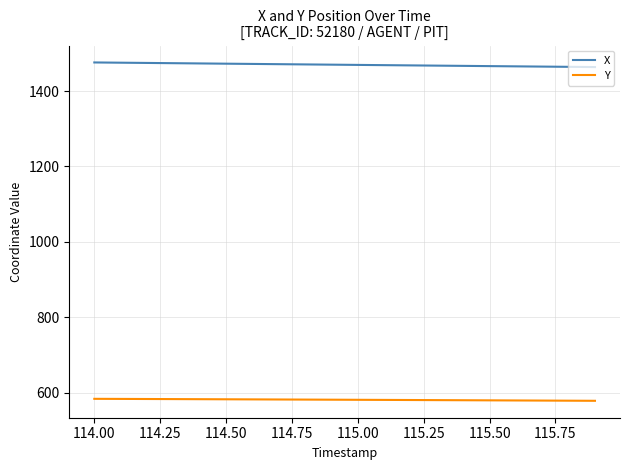

What is the highest value of the X series?

1475.7